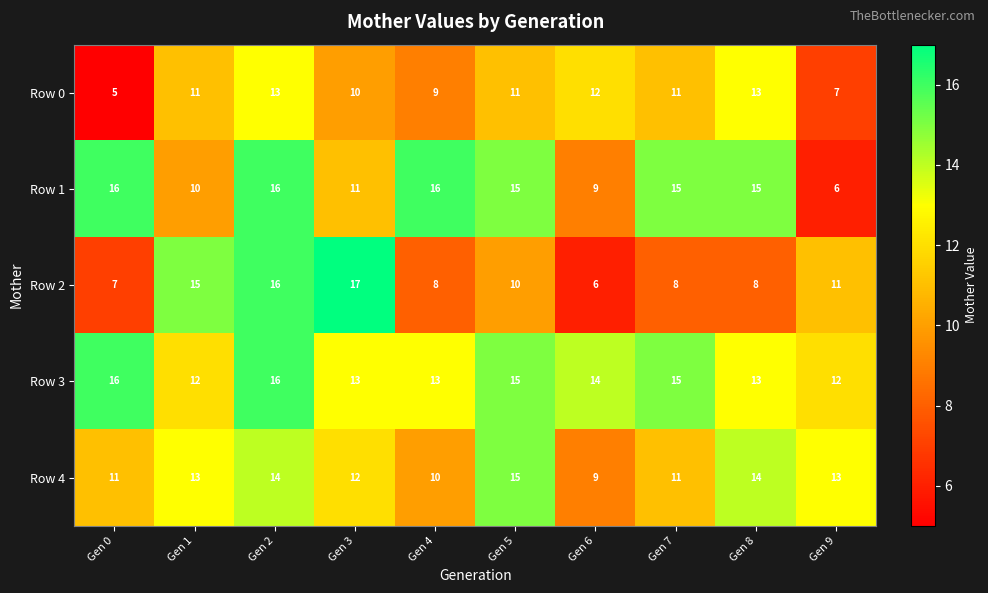

Which series changed the most between Gen 3 and Gen 4?

Row 2